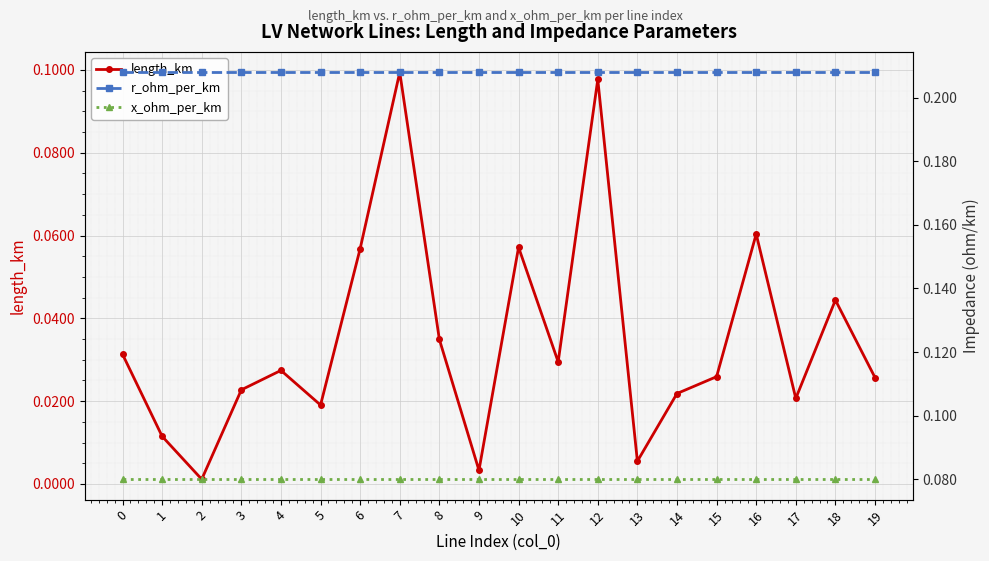

At 1, list the series in order from smallest to largest.

length_km, x_ohm_per_km, r_ohm_per_km